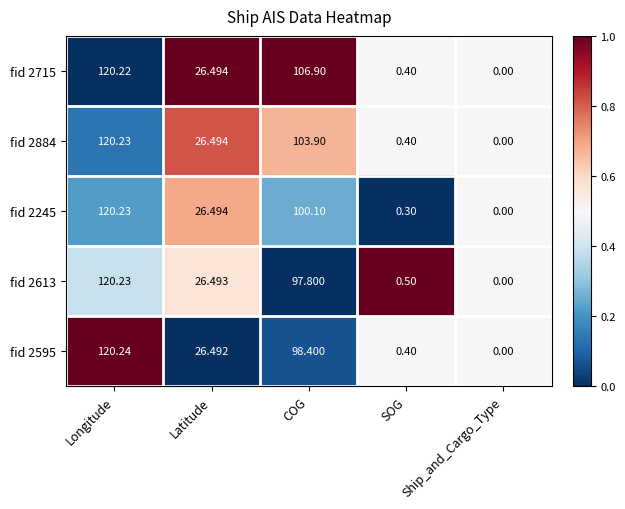

List the labels in order of fid 2595 value, largest first.

Longitude, COG, Latitude, SOG, Ship_and_Cargo_Type